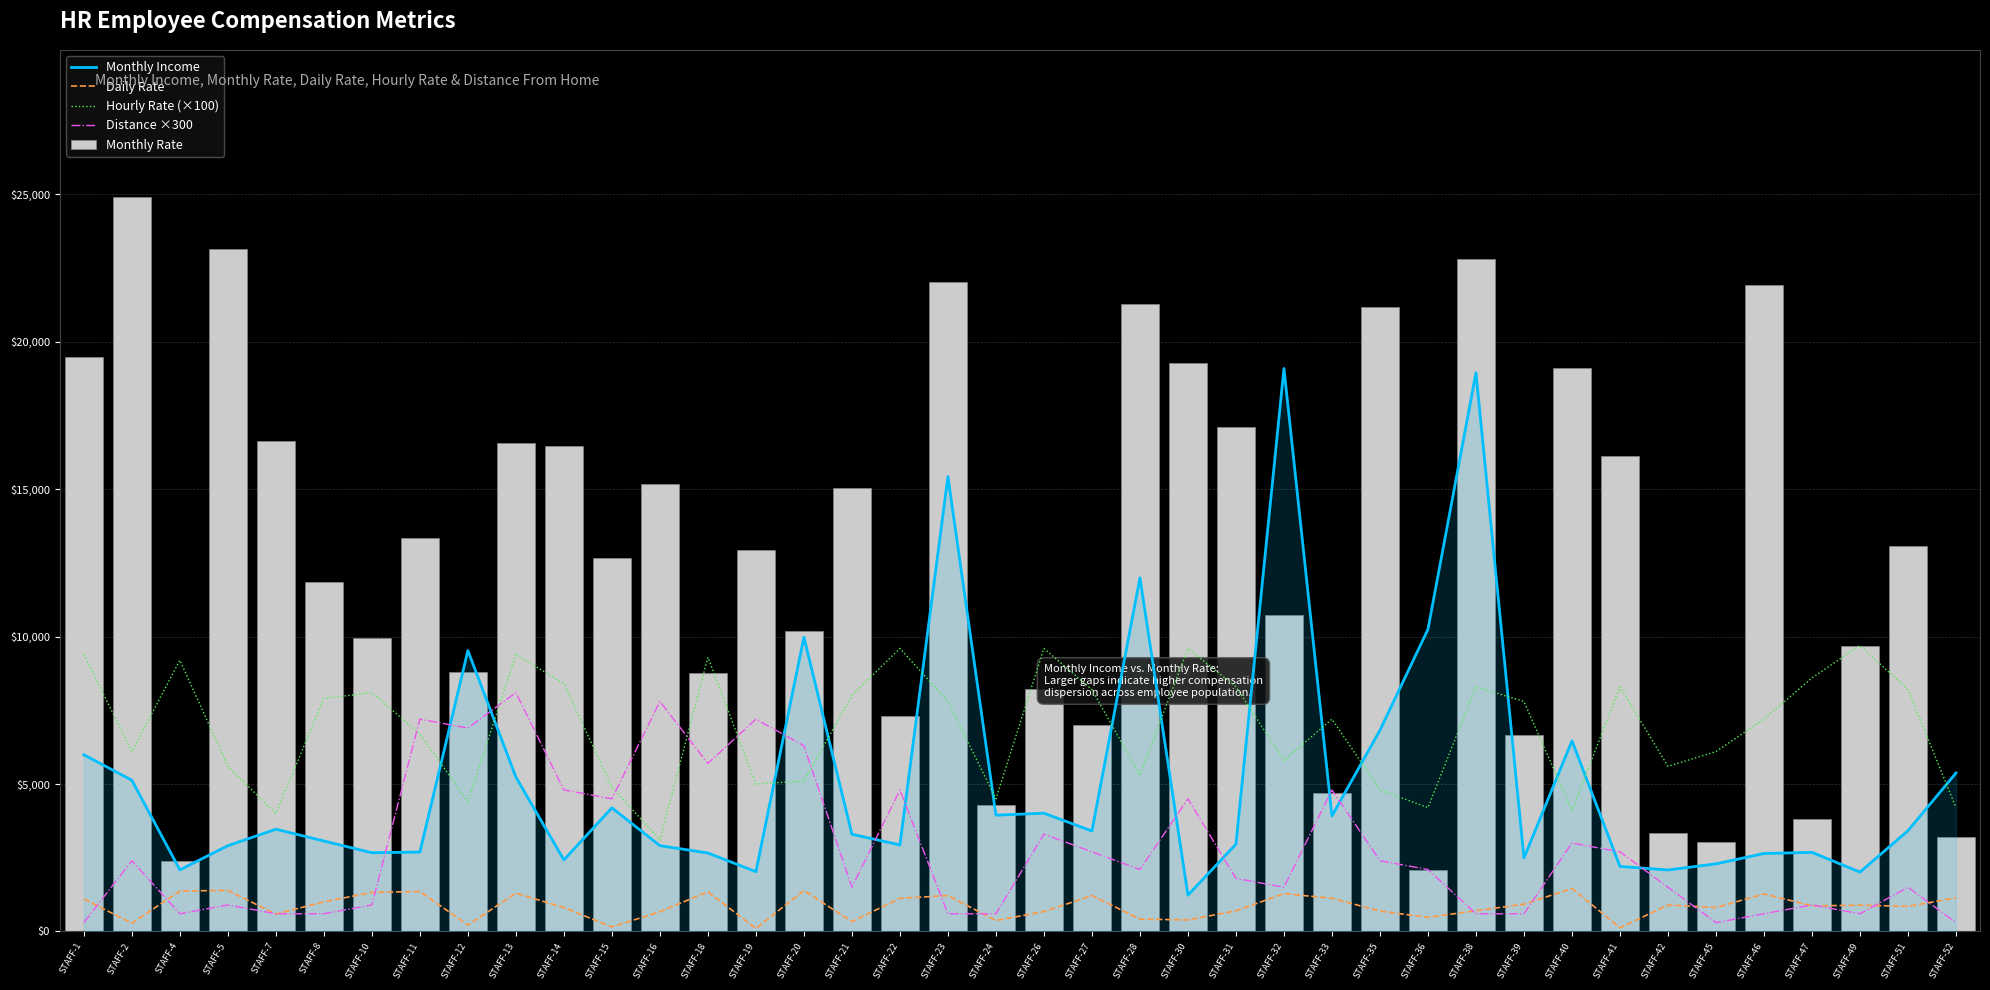

What is the difference between the maximum and minimum values in the Daily Rate series?

1356